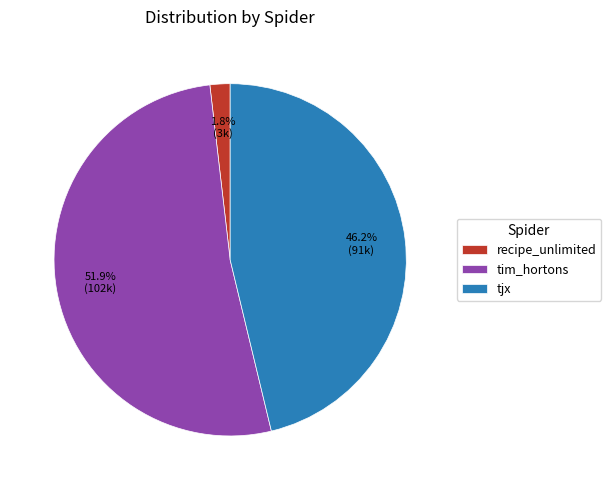

The recipe_unlimited slice represents 2% of the pie. True or false?

True